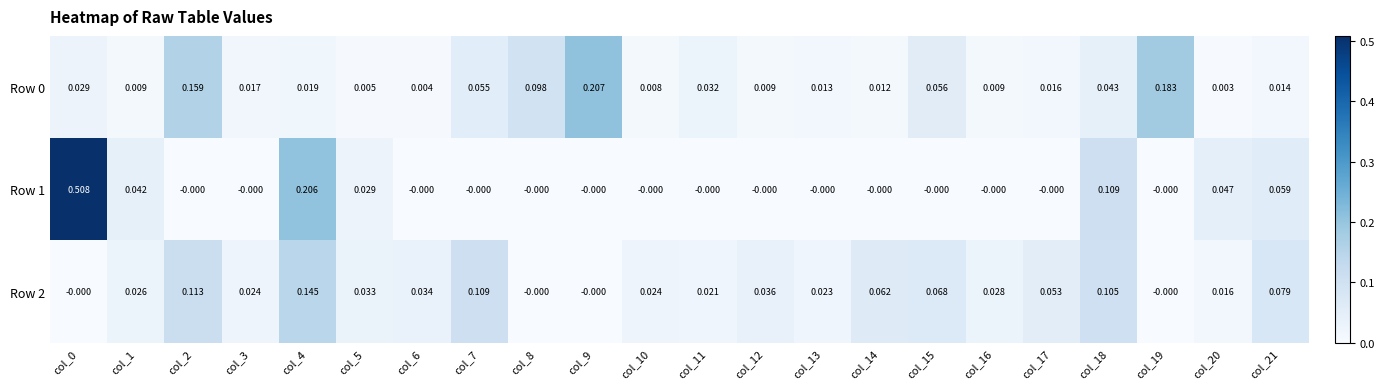

How many distinct data groups are displayed?

3